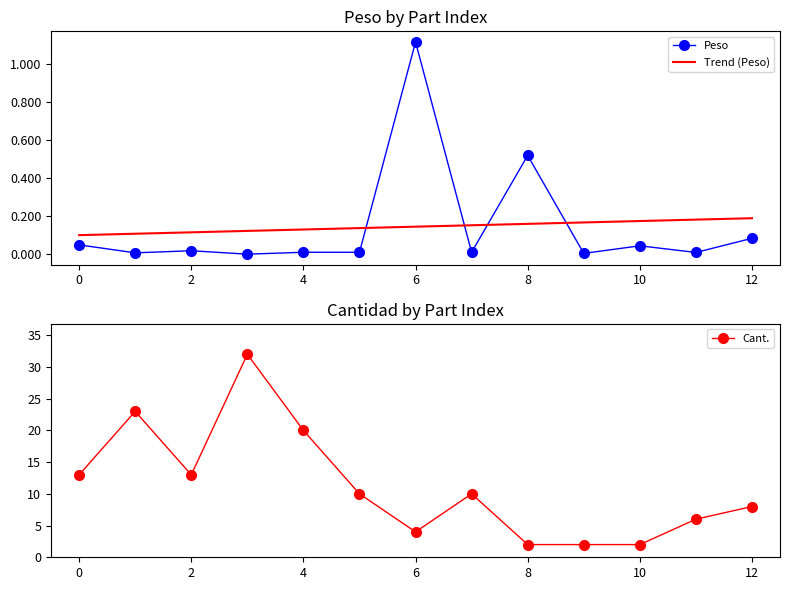

True or false: Peso and Trend (Peso) cross at least once.

True